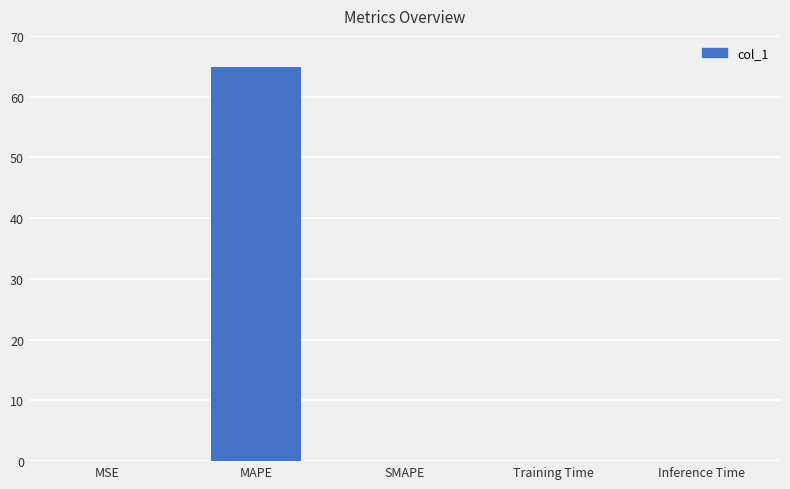

The value at MAPE is 104.4. True or false?

False